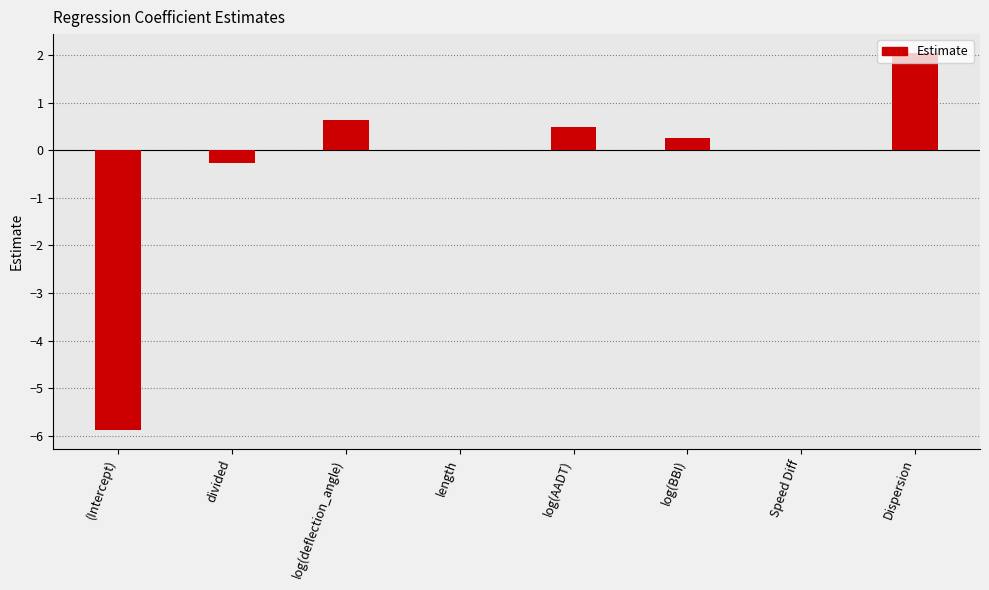

The value at log(deflection_angle) is 0.6. True or false?

True